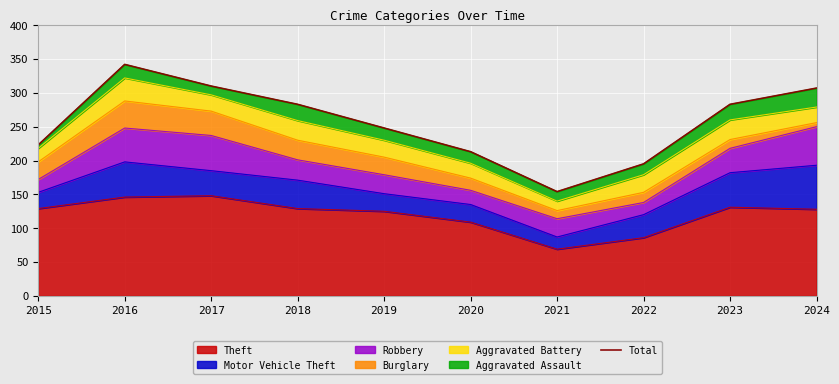

How many interior local valleys (lower than both neighbors) does the data have?

1